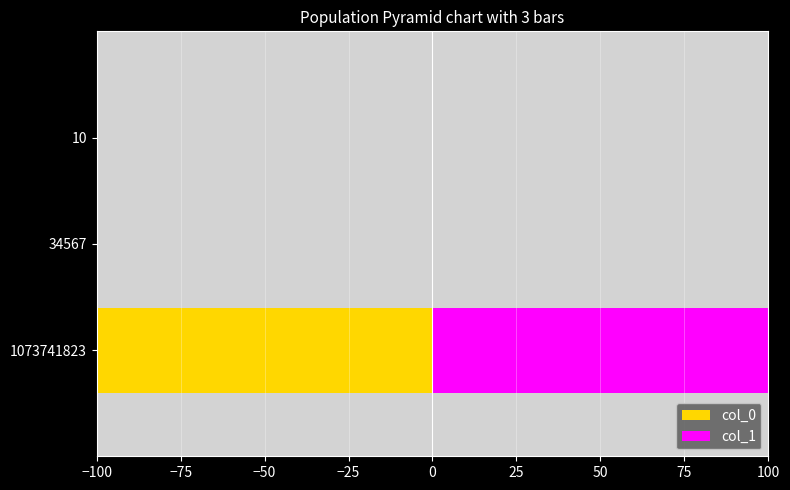

Reading right to left, what are all the values shown in this chart?

col_0: -0.0	-0.0	-100.0
col_1: 0.0	0.1	100.0